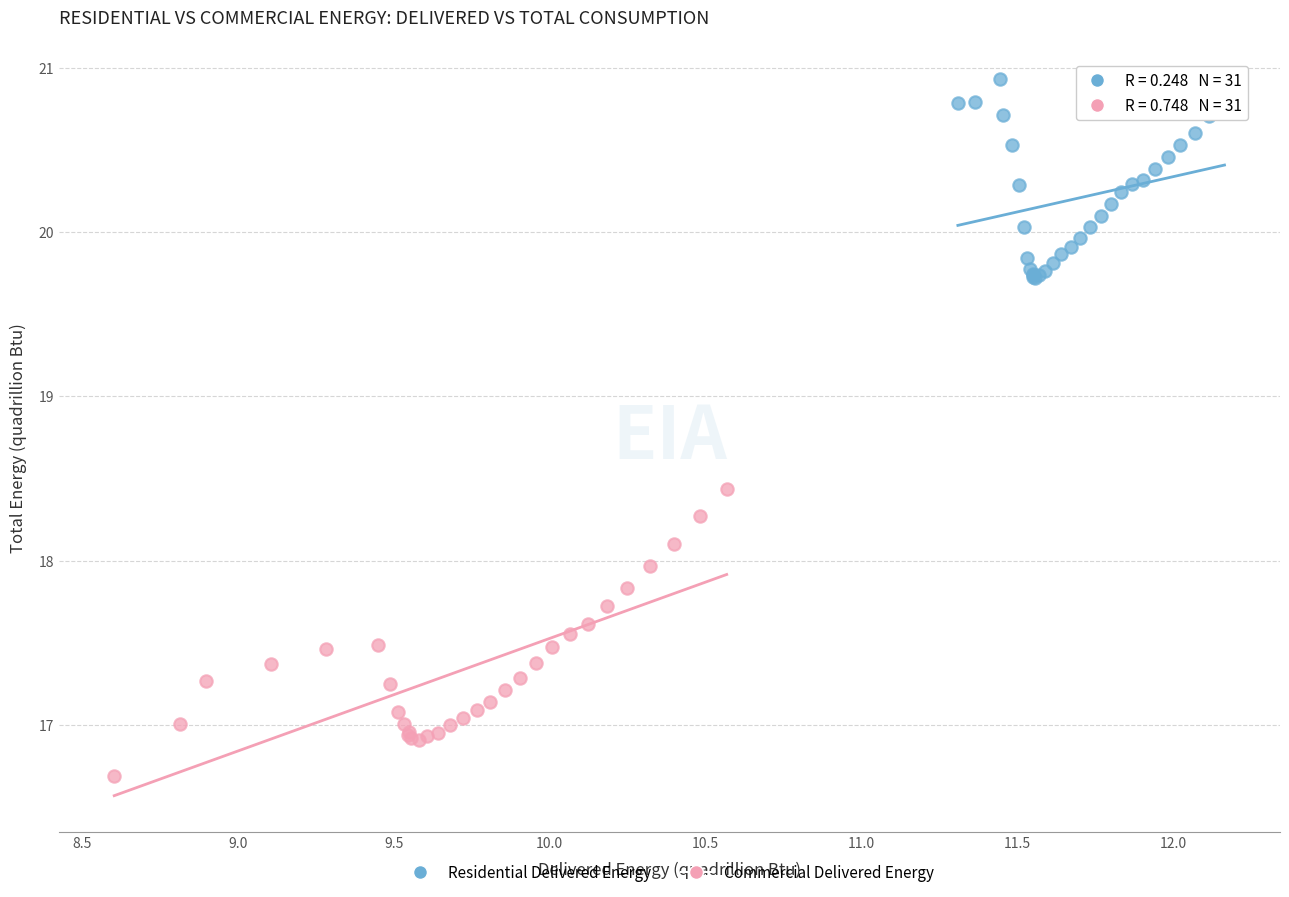

Which series reaches the minimum Y coordinate?

Commercial Delivered Energy